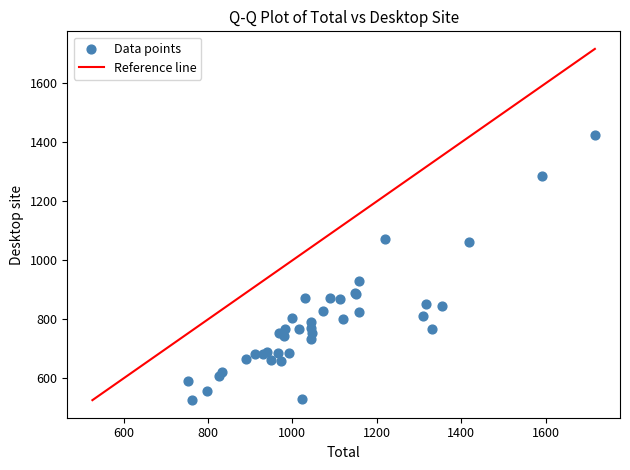

What Y value in the scatter plot is closest to 976?

930